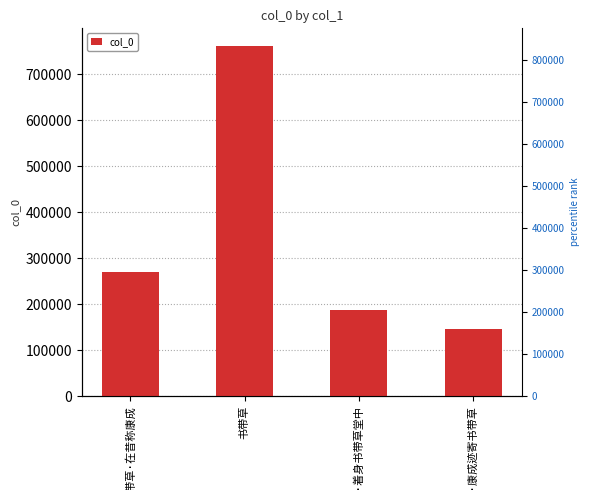

Which label corresponds to the largest value in the chart?

书带草